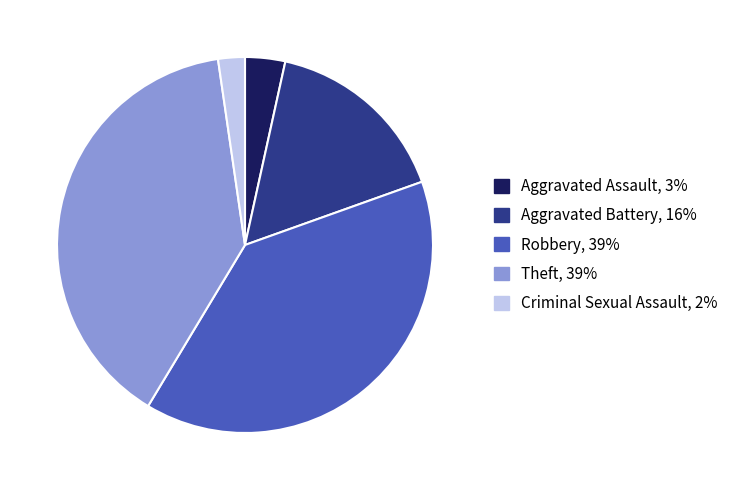

Does Aggravated Assault account for over 50% of the chart?

No